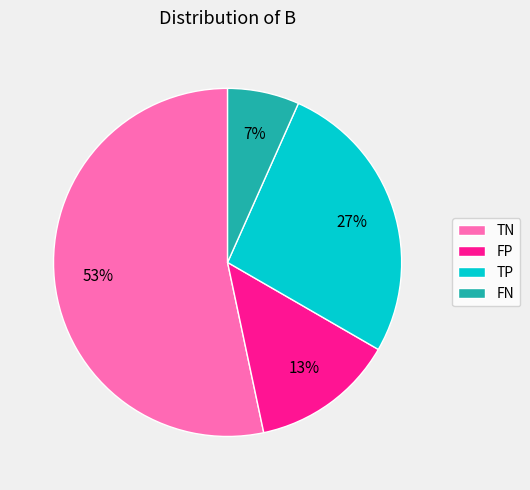

Between TN and FP, which is larger?

TN